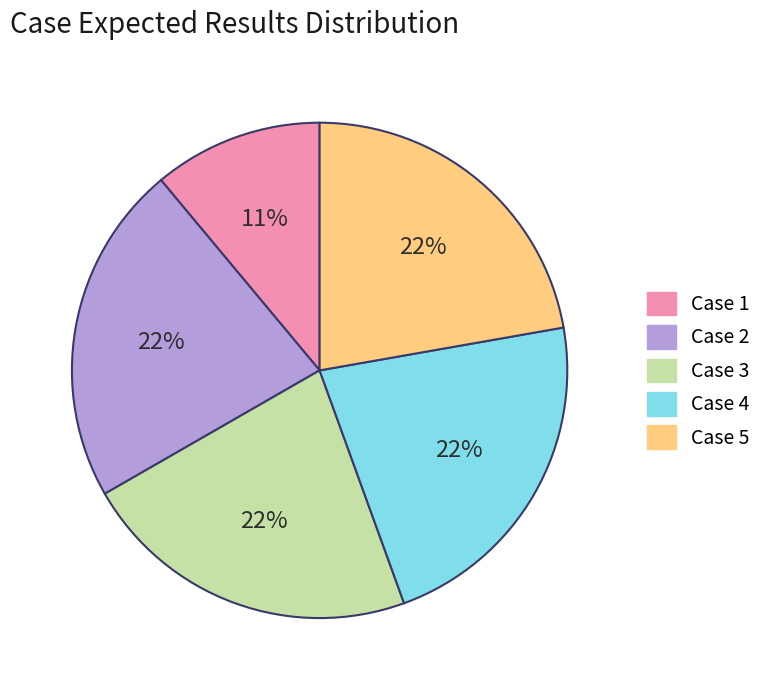

Is there any slice that represents more than half of the pie?

No